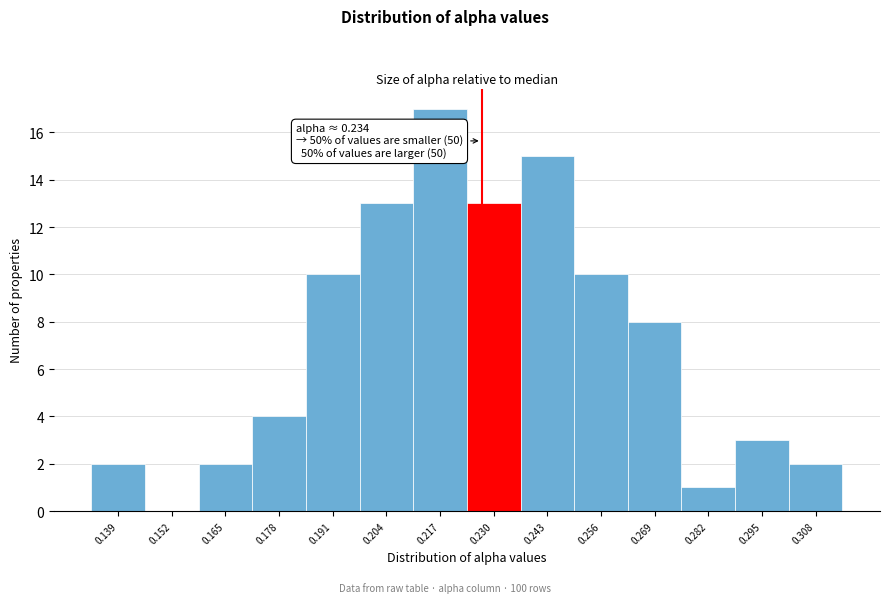

Reading left to right, transcribe all the data shown in this chart.

0.139=2	0.152=0	0.165=2	0.178=4	0.191=10	0.204=13	0.217=17	0.230=13	0.243=15	0.256=10	0.269=8	0.282=1	0.295=3	0.308=2